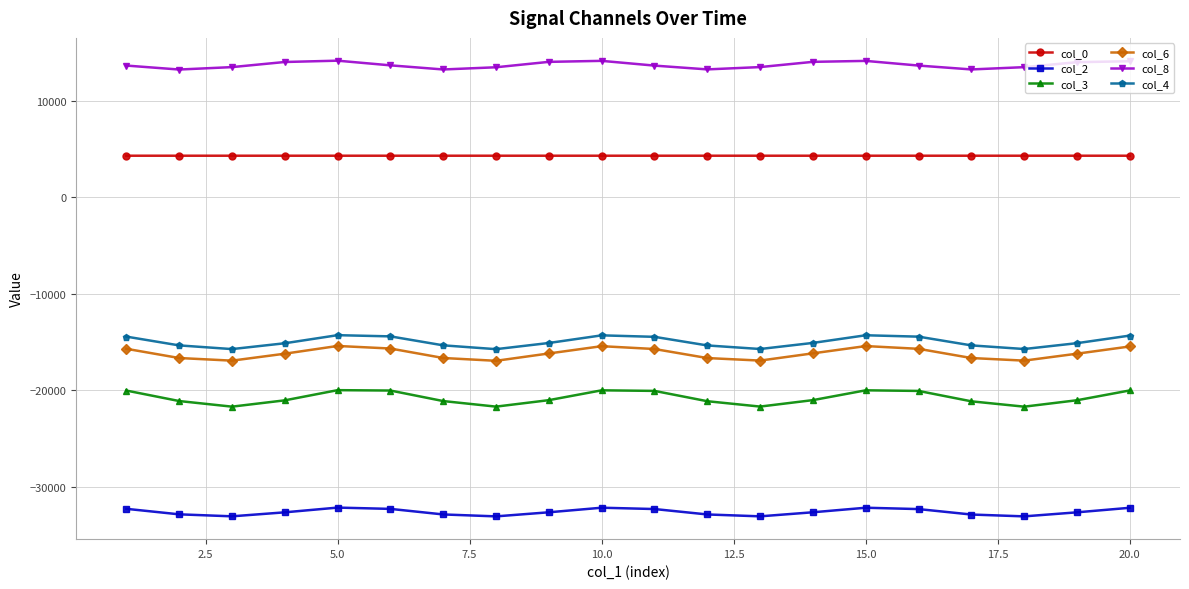

What is the value of the col_2 point at the 17th from the left?

-32863.8